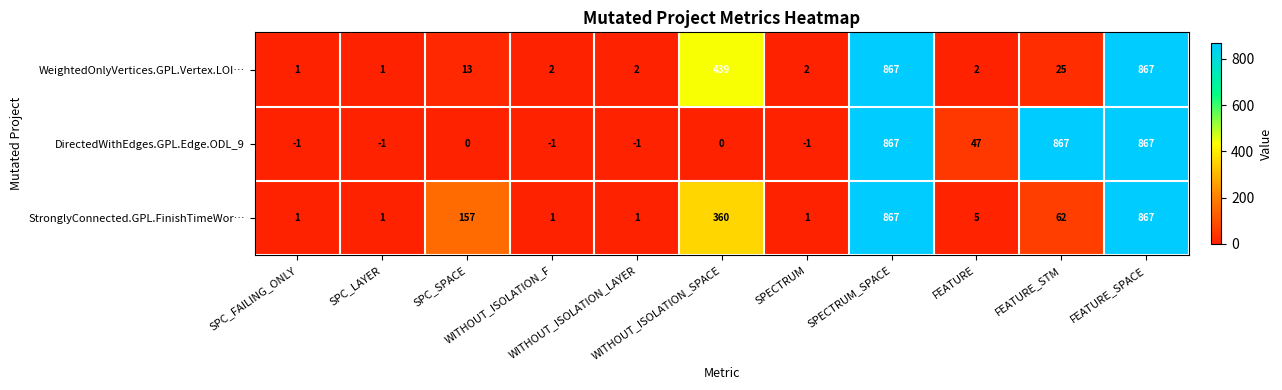

At how many categories does at least one series exceed 195?

4